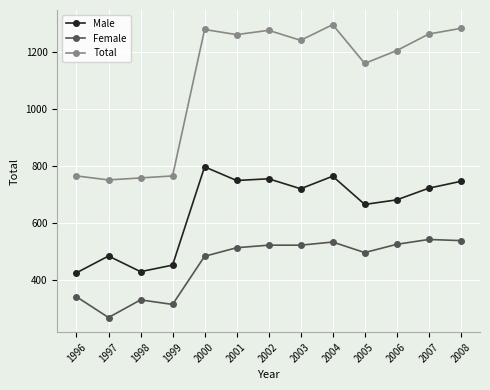

What is the sum of the Total values at 2003 and 2001?

2500